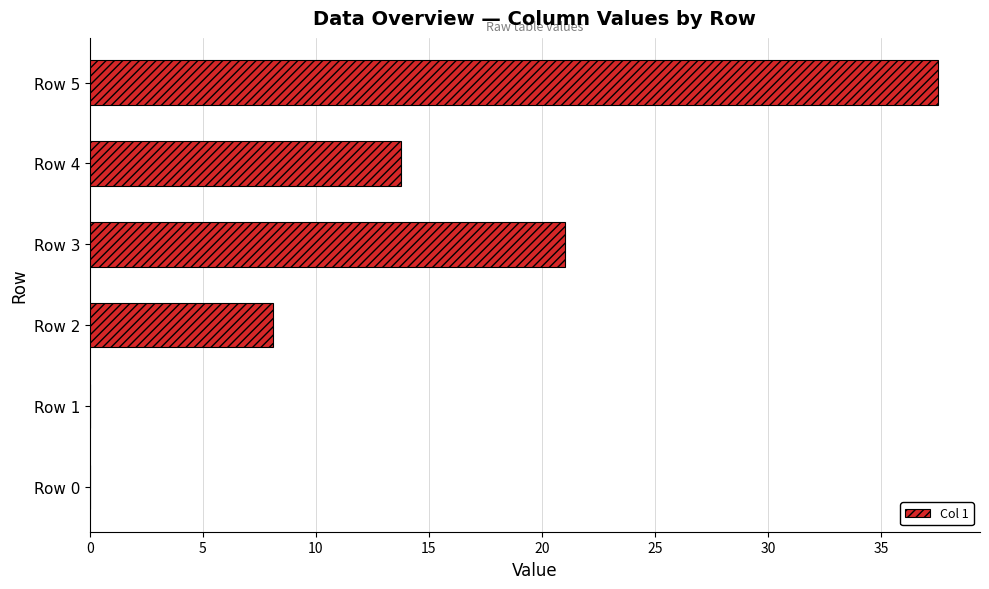

Does the chart contain stacked bars?

No